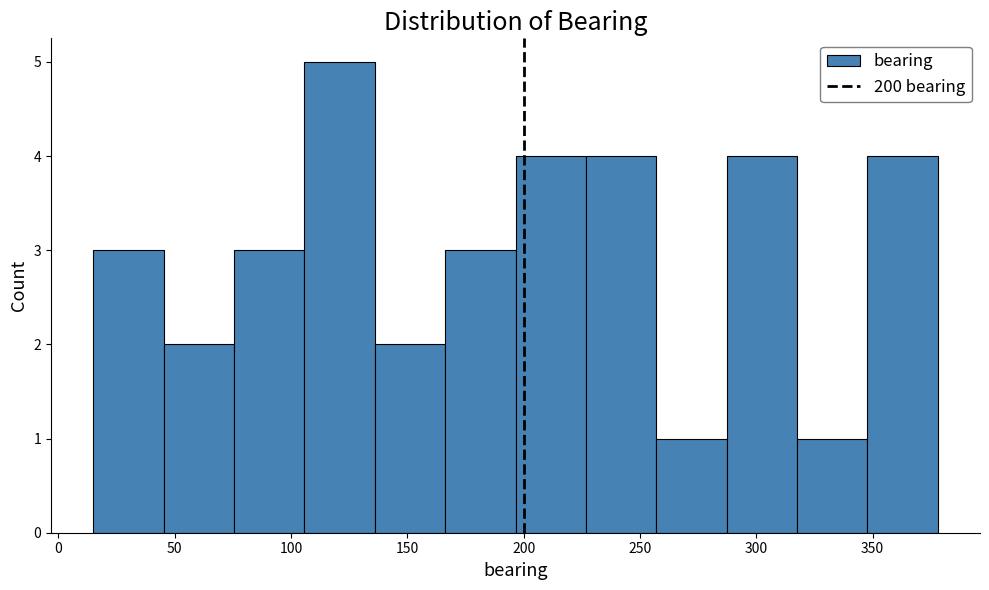

Reading left to right, list every bar in this chart as the range it spans on the x-axis followed by its height. Neither the bar edges nor the heights are printed on the chart, so give them approximately, as read against the axes.

15 to 45: 3
45 to 75: 2
75 to 105: 3
105 to 135: 5
135 to 165: 2
165 to 195: 3
195 to 225: 4
225 to 255: 4
255 to 285: 1
285 to 320: 4
320 to 350: 1
350 to 380: 4